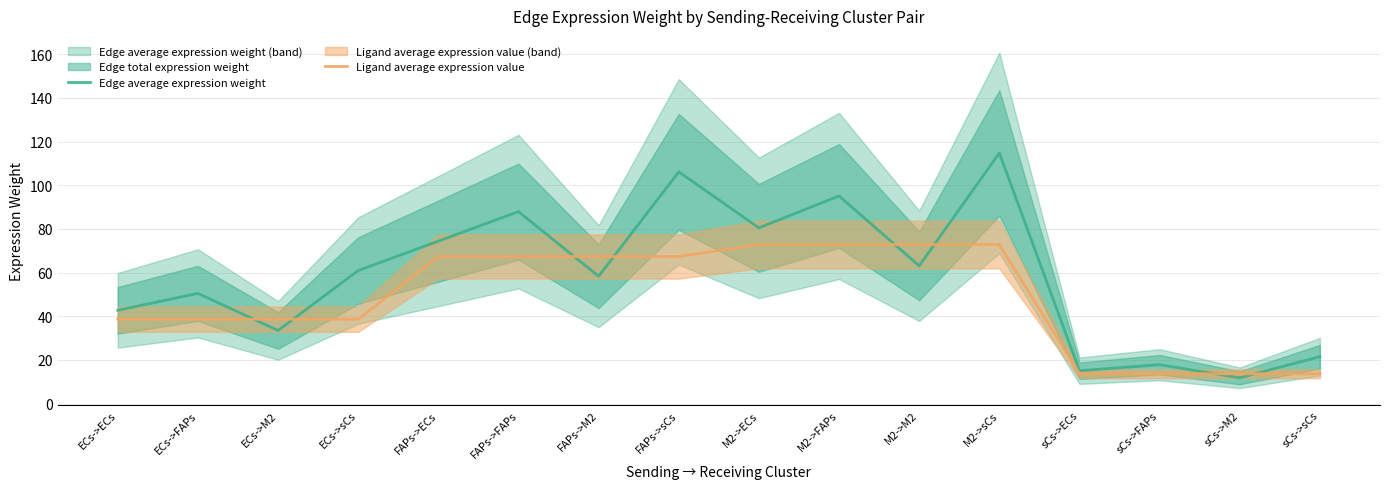

What is the difference between the maximum and minimum values in the Edge average expression weight series?

103.0